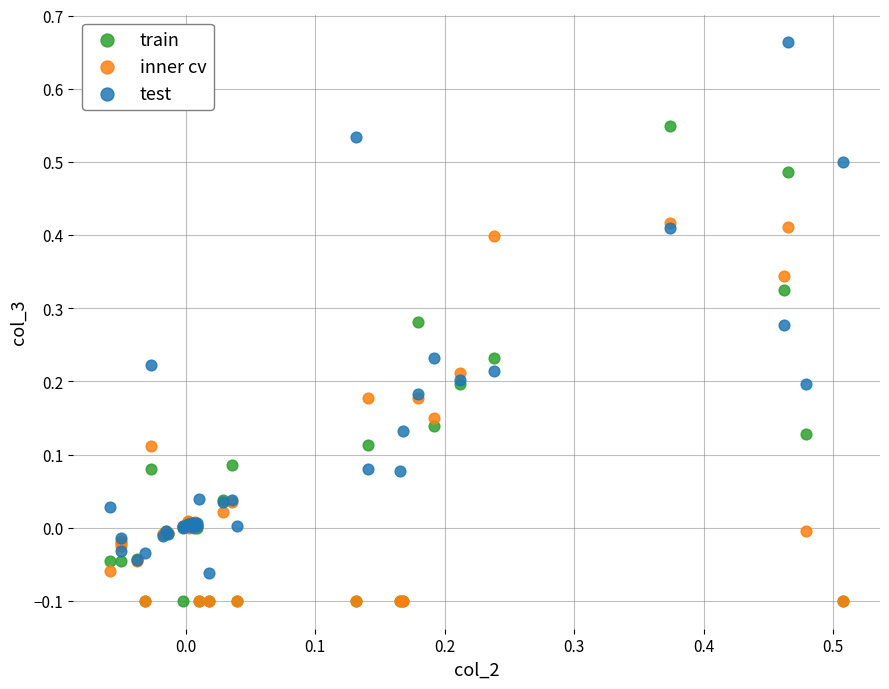

Which series contains the highest Y value?

test